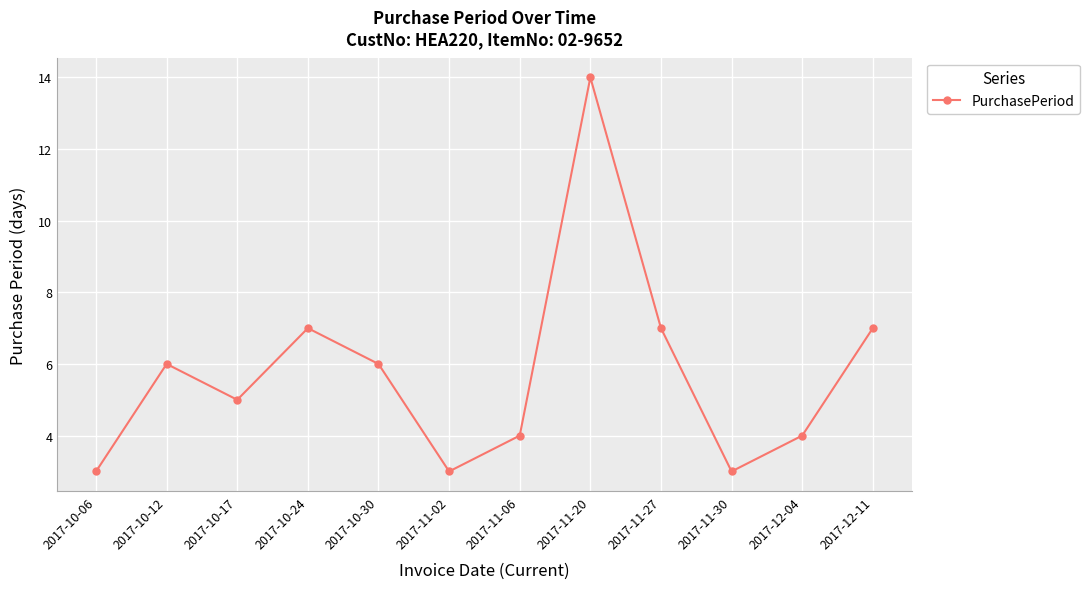

What is the smallest value displayed?

3